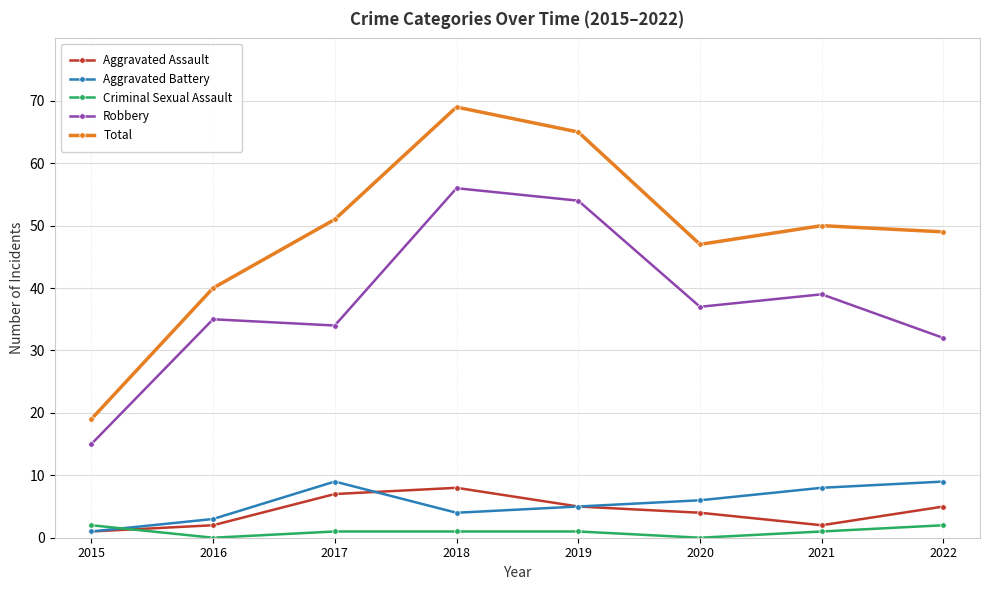

What is the difference between the highest and lowest values at 2020?

47